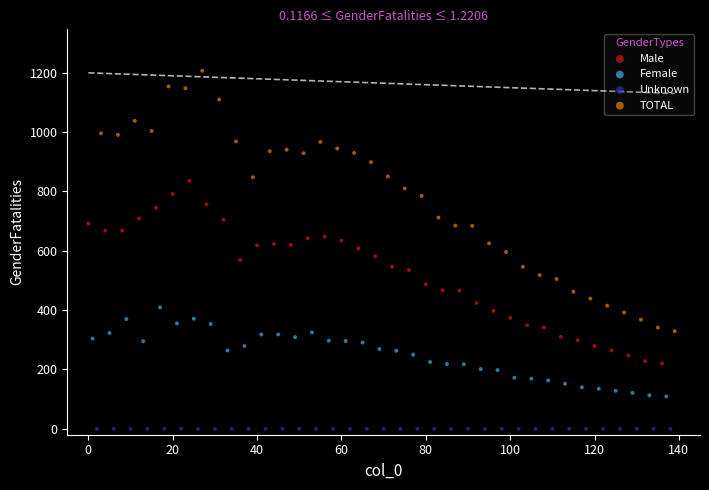

Which series has the largest Y range (max minus min)?

TOTAL